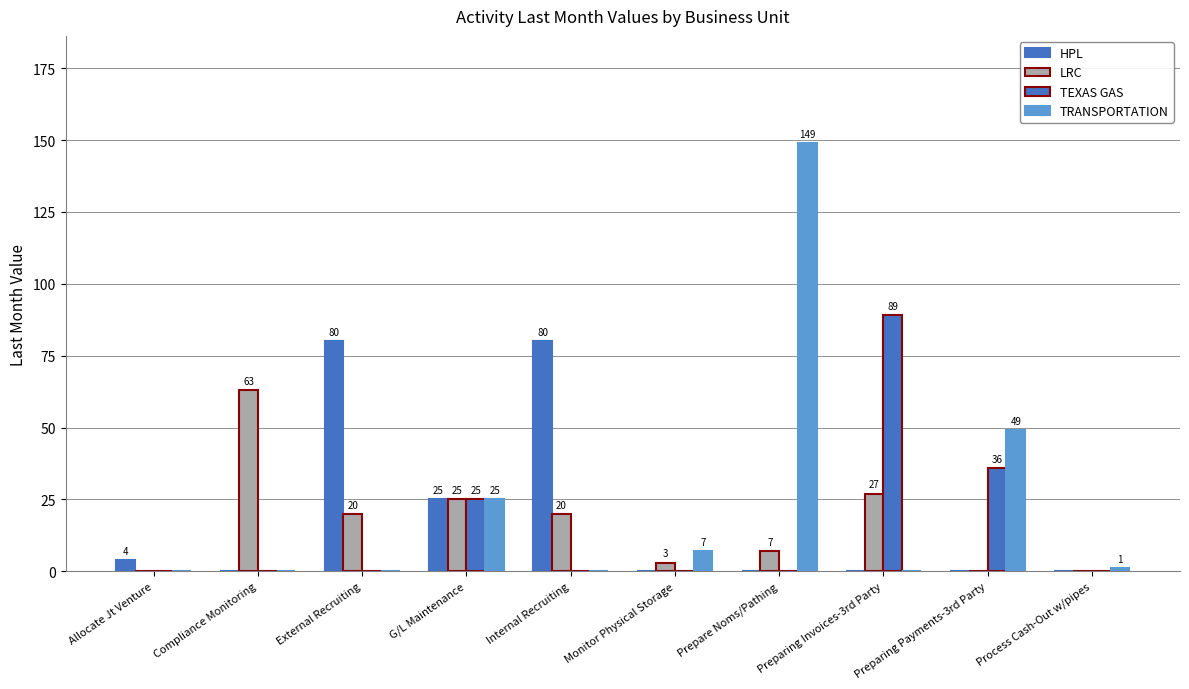

What is the total value across all series at Preparing Payments-3rd Party?

85